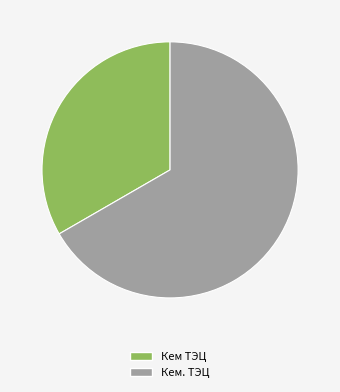

Rank the categories by value from lowest to highest.

Кем ТЭЦ, Кем. ТЭЦ